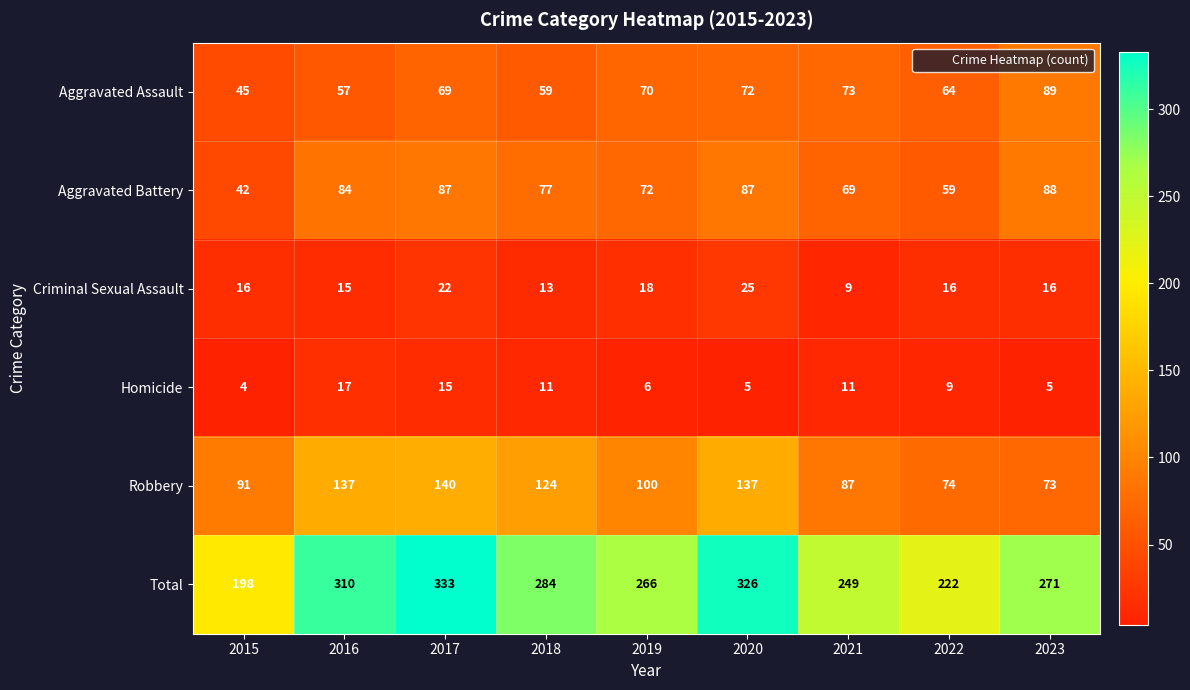

What is the difference between the second highest and second lowest values in the Homicide series?

10